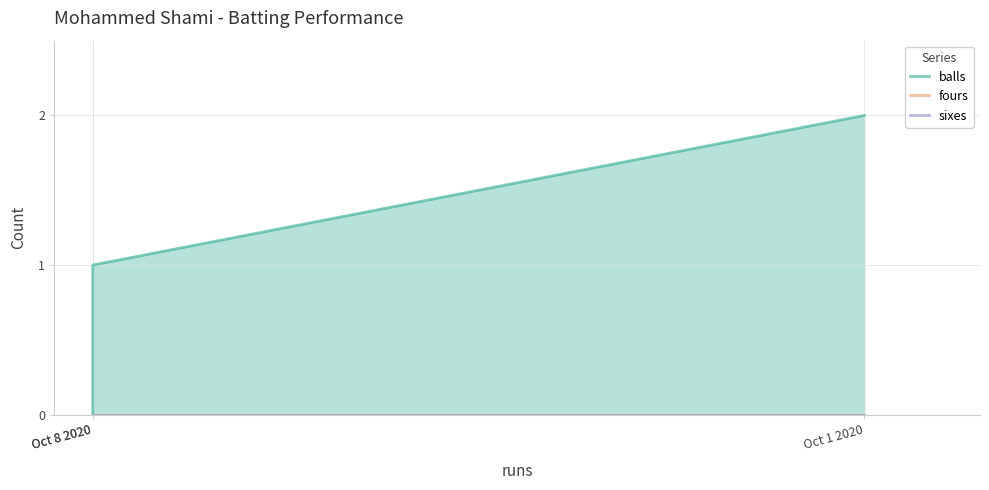

Which category has the lowest value in the balls series?

Oct 8 2020